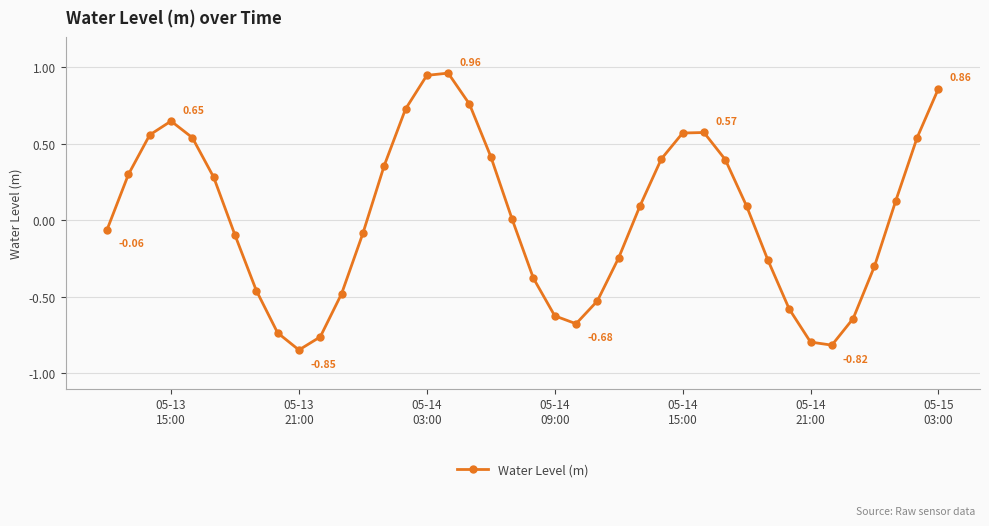

What is the difference between the maximum and minimum values?

1.8